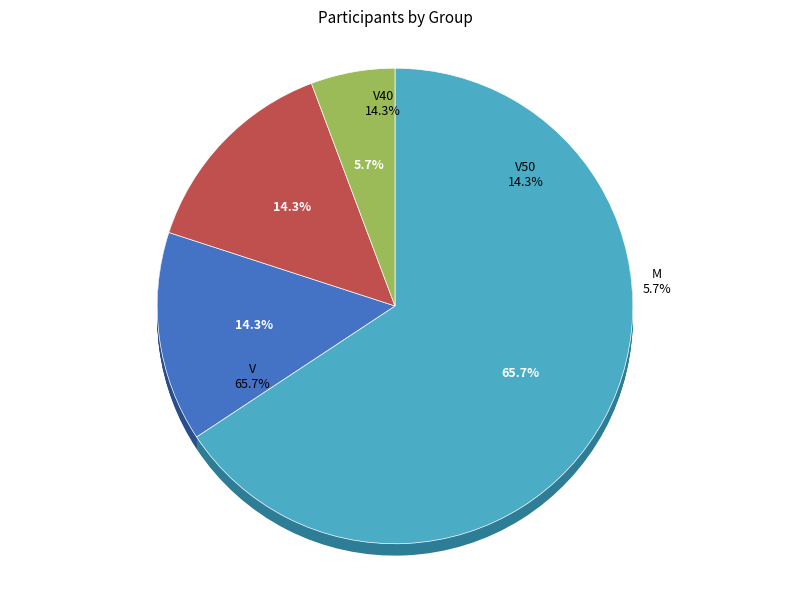

To the nearest percent, what is the difference between the M and V40 slice percentages?

9%